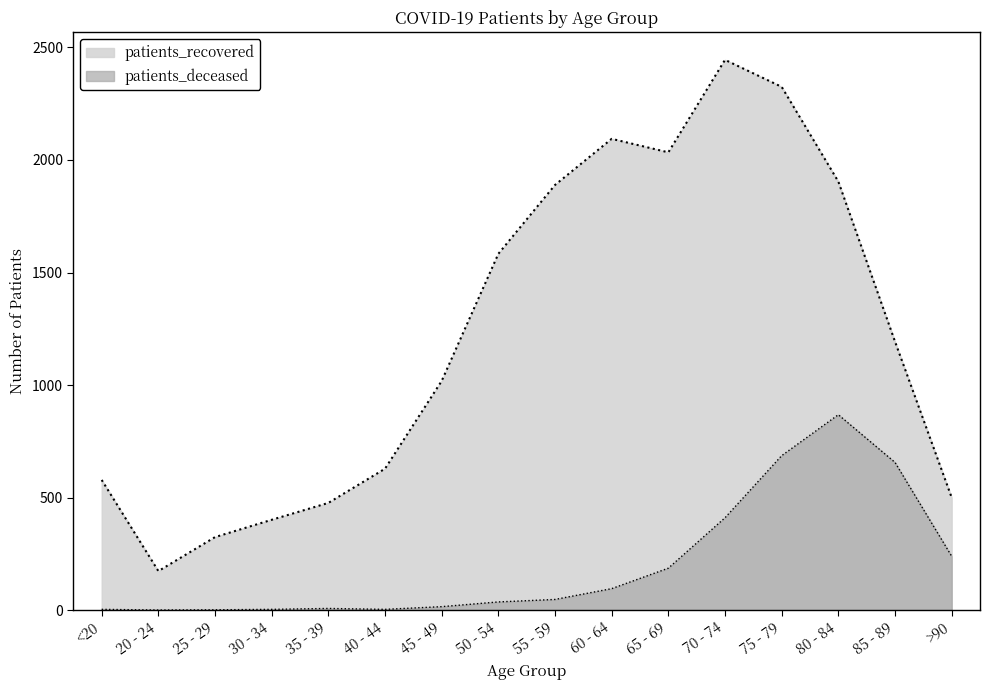

What is the label of the 2nd point from the right?

85 - 89